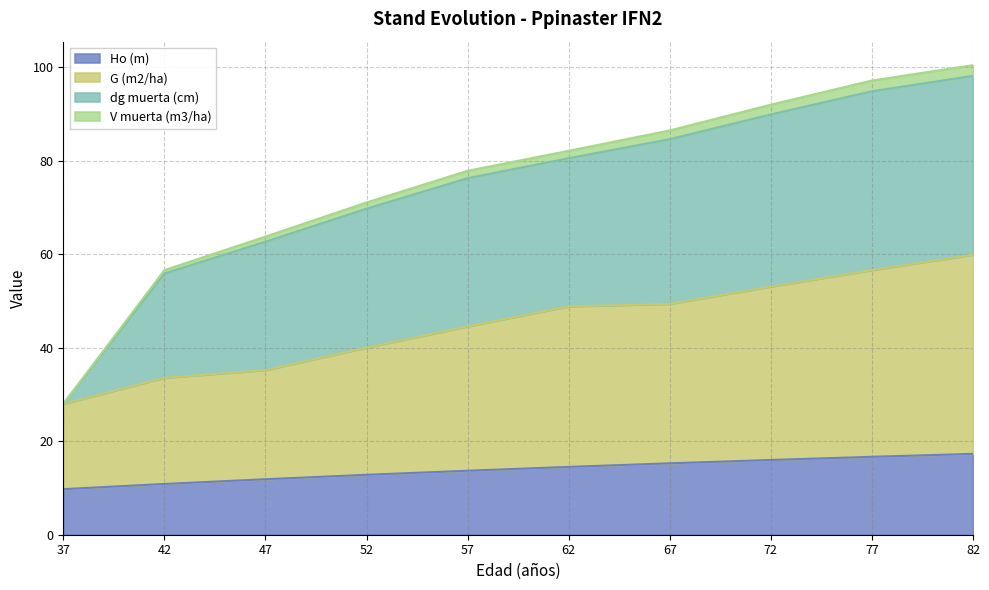

What is the total value across all series at 82?

100.5